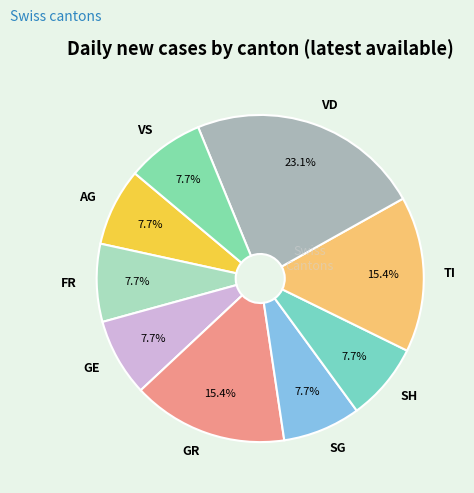

Which category has the biggest portion of the pie?

VD